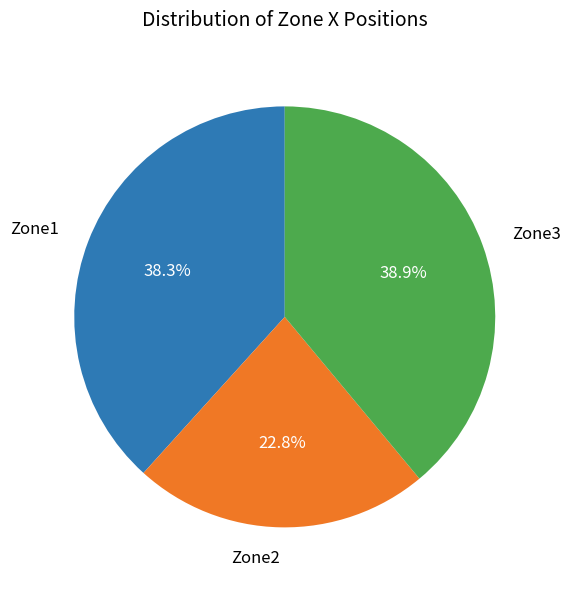

Which slice is the smallest?

Zone2